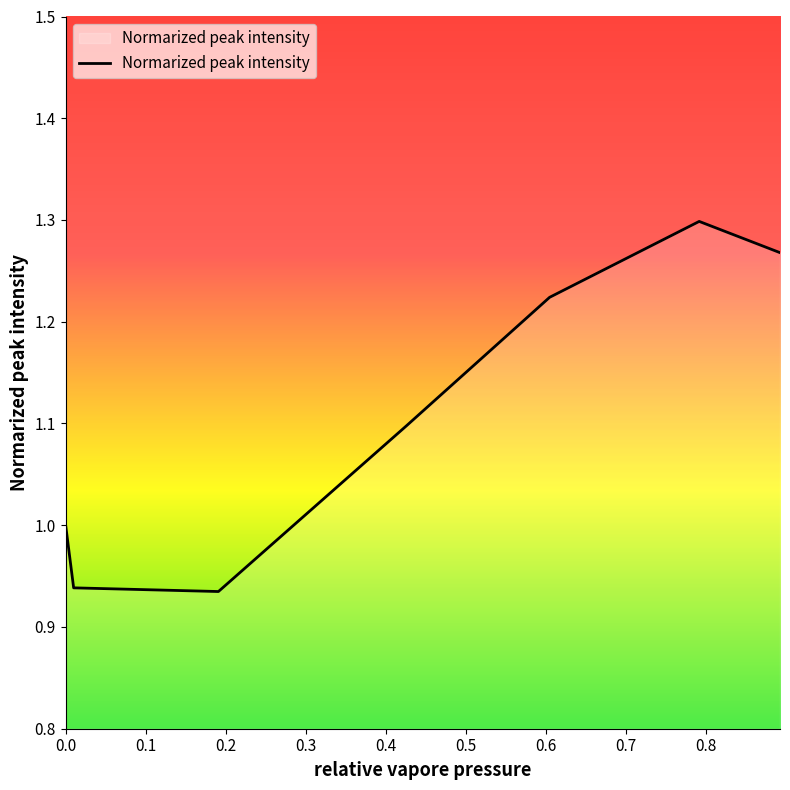

How many interior local peaks (higher than both neighbors) does the data have?

1